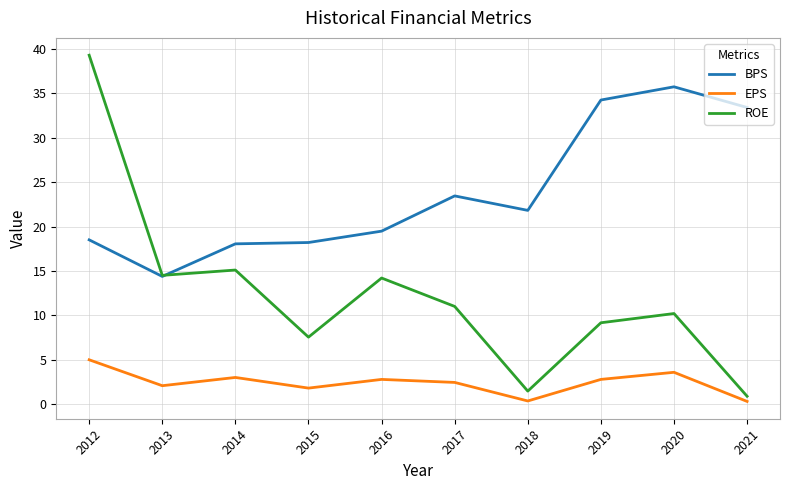

What is the sum of all BPS values?

237.3